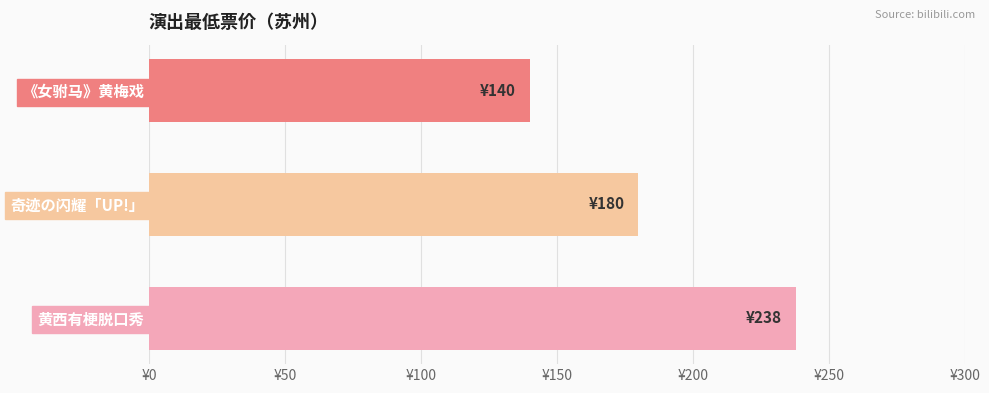

Does the chart contain any negative values?

No